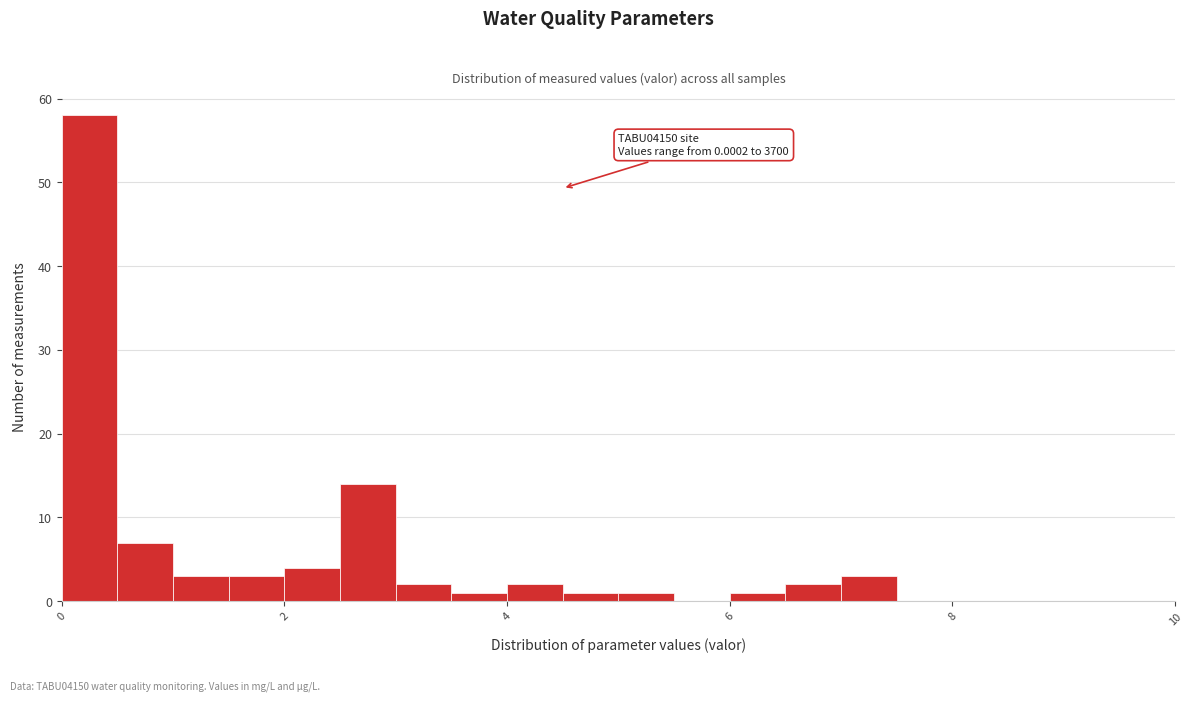

Read against the x-axis, roughly where is the centre of the tallest bar?

0.2